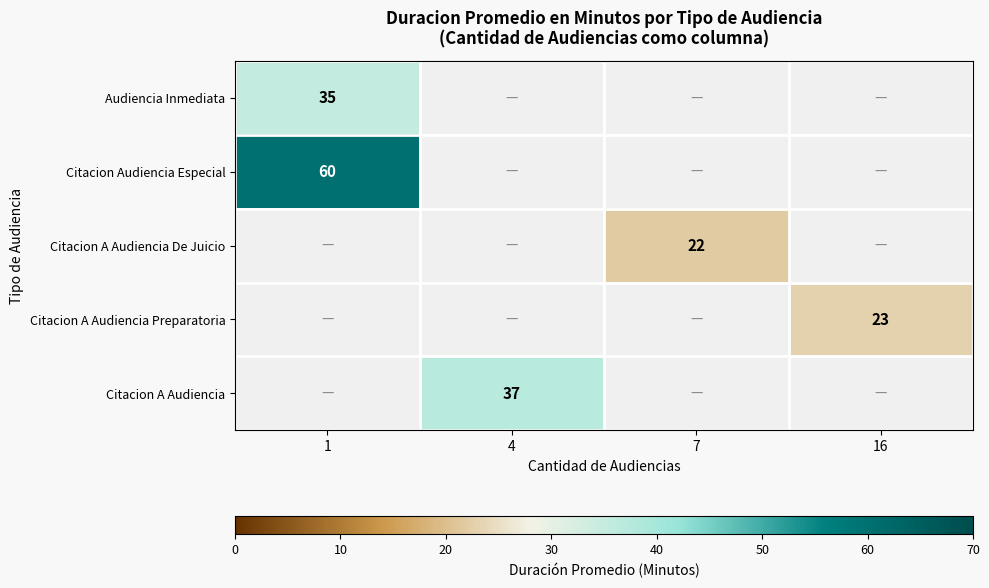

The value of Citacion A Audiencia Preparatoria at 16 is 41. True or false?

False